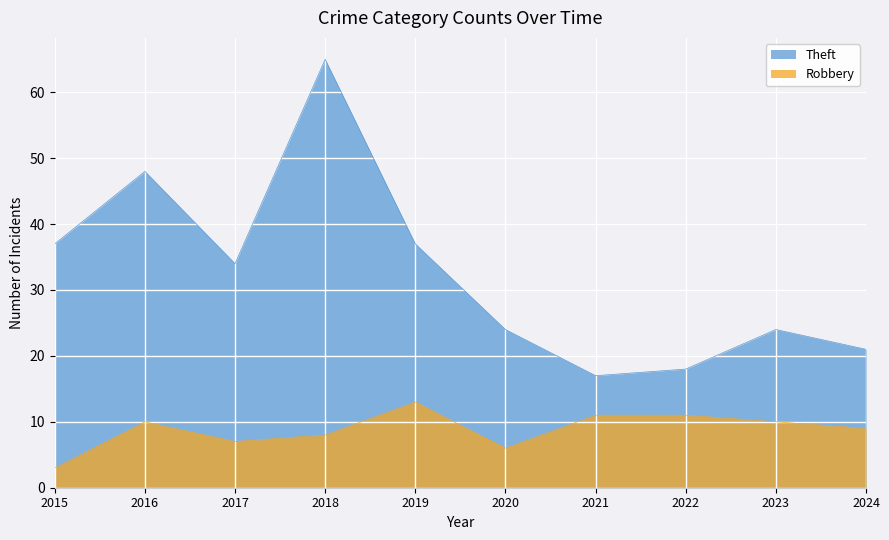

At which category is the sum across all series the highest?

2018